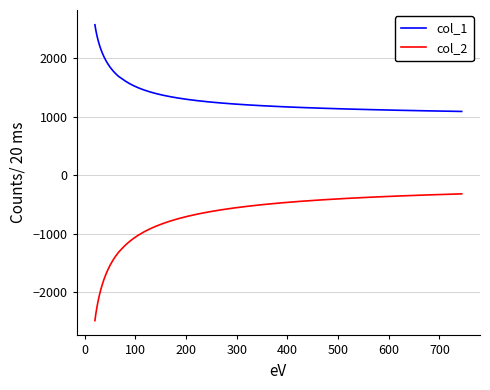

Which series has the largest total across all categories?

col_1